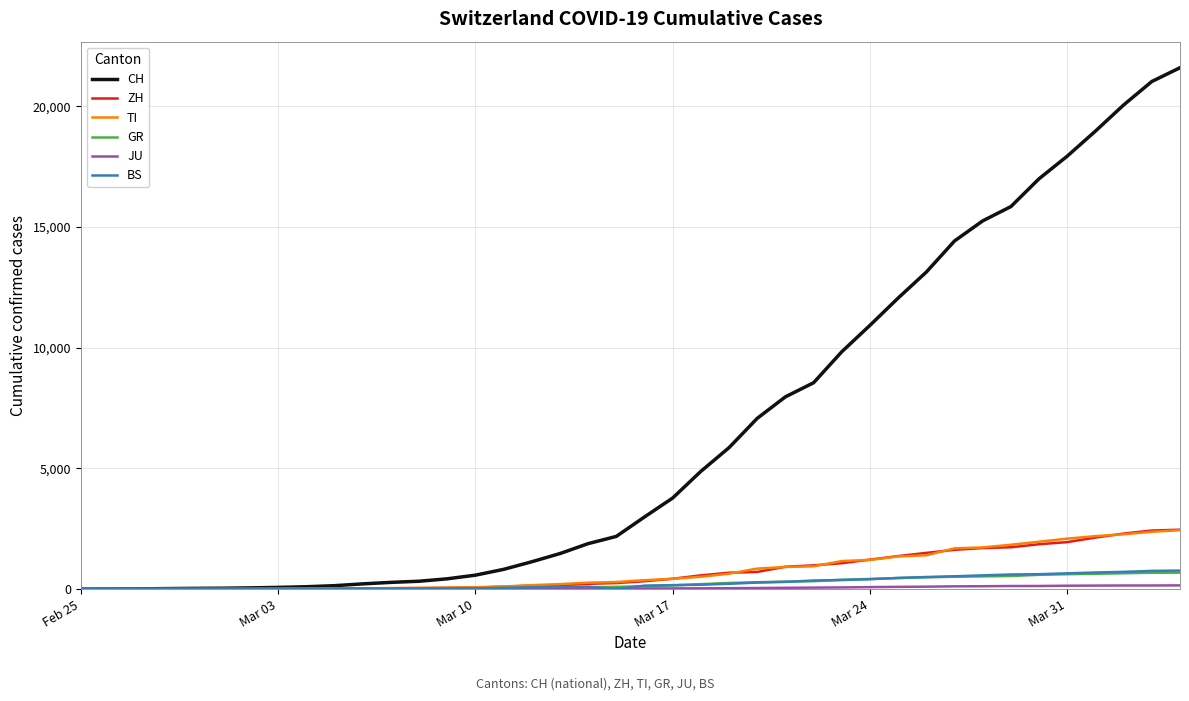

Which series has the largest range (max minus min)?

CH